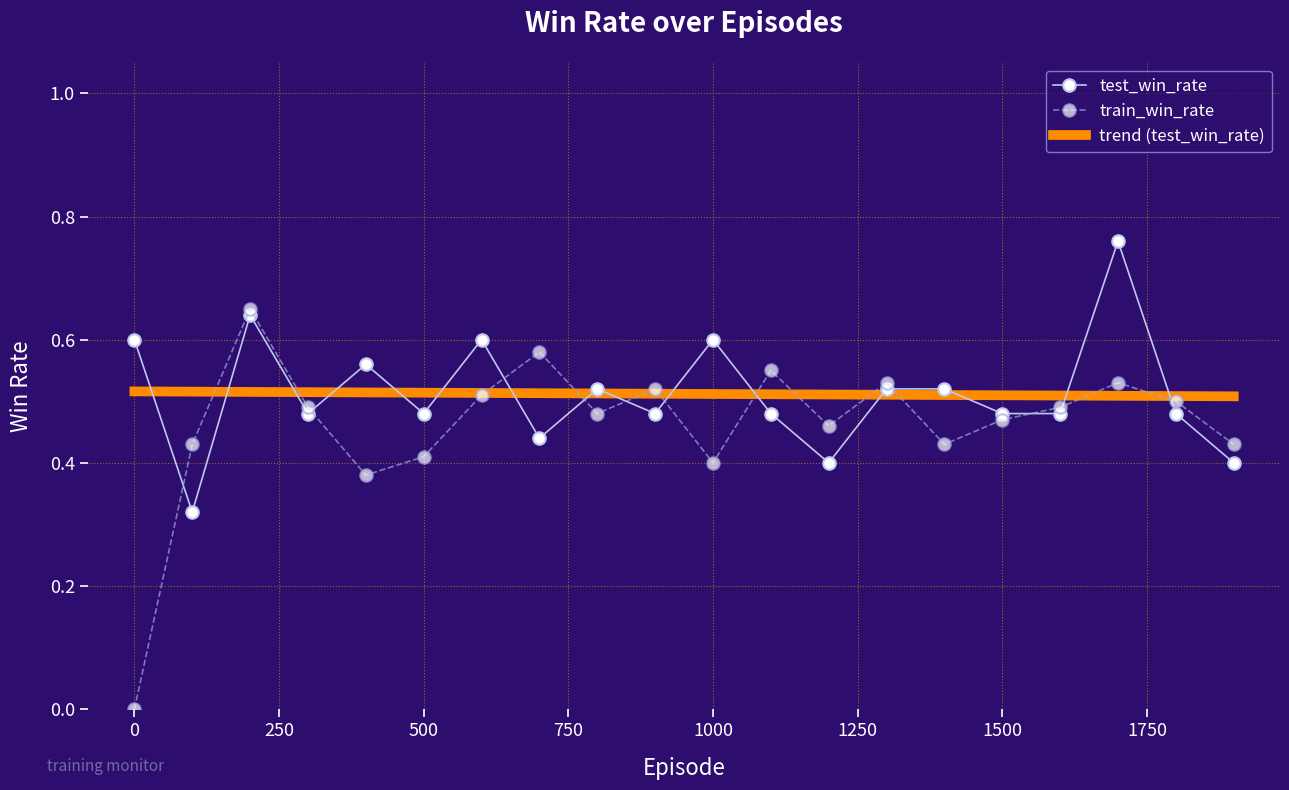

Which series has the largest range (max minus min)?

train_win_rate